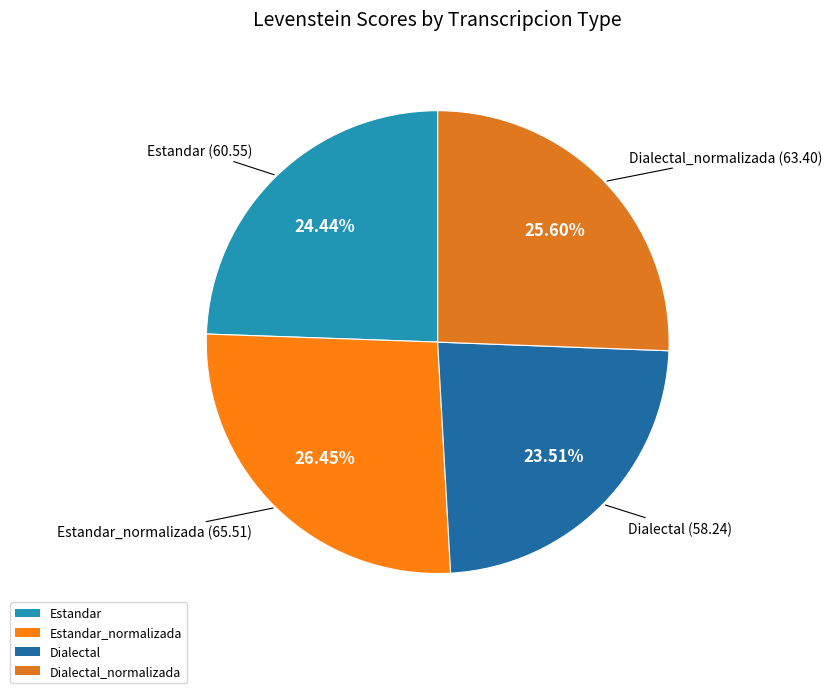

Is there a majority slice in this chart?

No